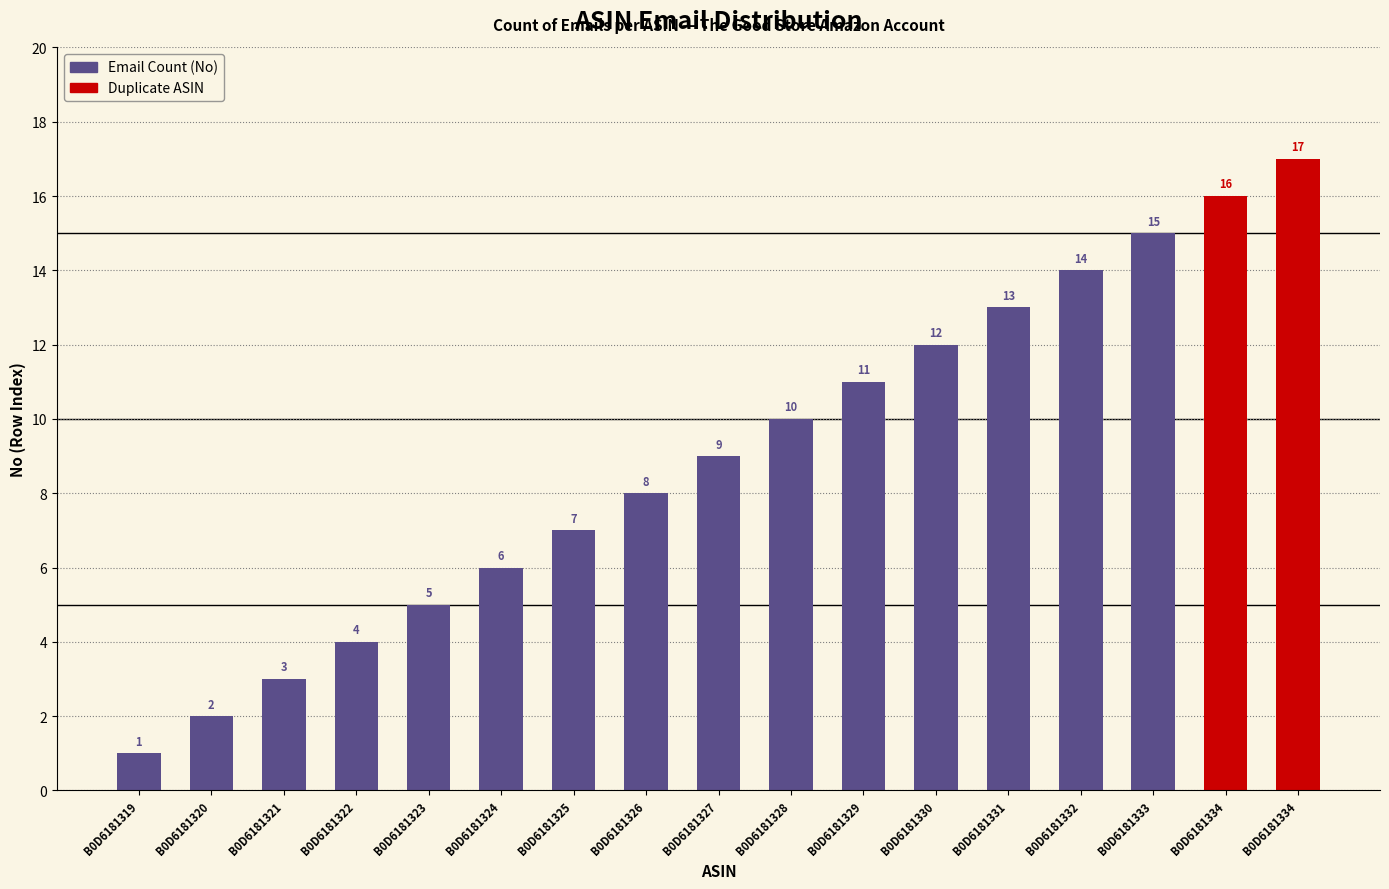

Rank the categories by value from lowest to highest.

B0D6181319, B0D6181320, B0D6181321, B0D6181322, B0D6181323, B0D6181324, B0D6181325, B0D6181326, B0D6181327, B0D6181328, B0D6181329, B0D6181330, B0D6181331, B0D6181332, B0D6181333, B0D6181334, B0D6181334